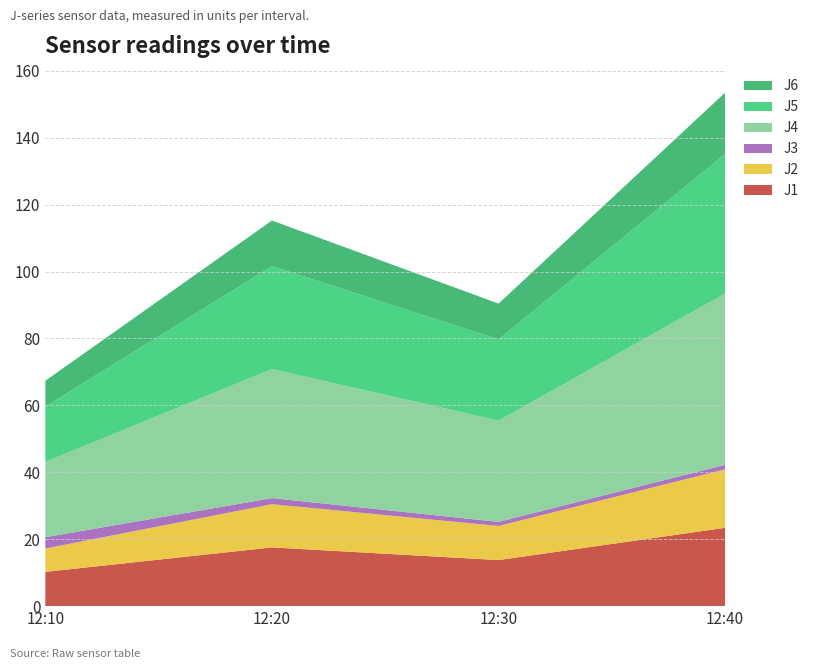

Reading left to right, what are all the values shown in this chart?

J1: 12:10=10.2	12:20=17.6	12:30=13.8	12:40=23.4
J2: 12:10=7.0	12:20=12.9	12:30=10.2	12:40=17.5
J3: 12:10=3.4	12:20=1.8	12:30=1.2	12:40=1.3
J4: 12:10=22.5	12:20=38.6	12:30=30.3	12:40=51.2
J5: 12:10=16.6	12:20=30.8	12:30=24.3	12:40=41.8
J6: 12:10=7.7	12:20=13.6	12:30=10.7	12:40=18.3